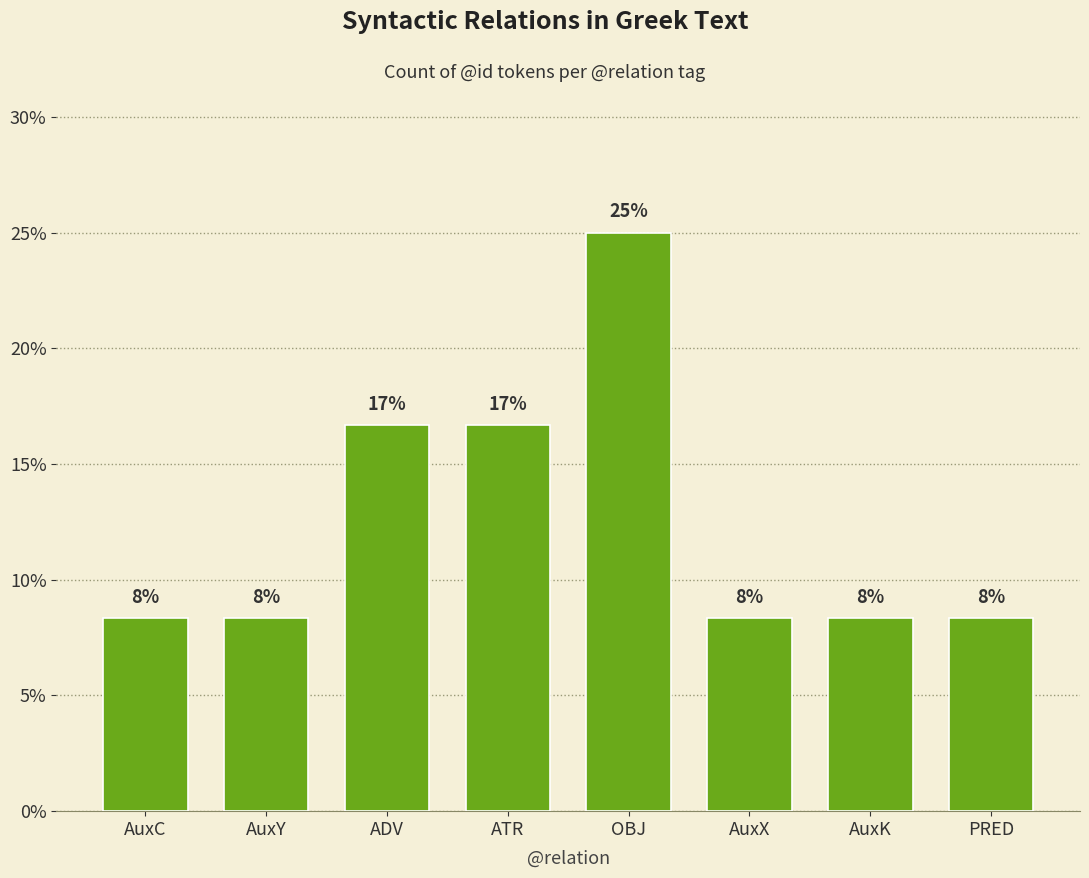

The chart shows a value of 0.1 at PRED. True or false?

True